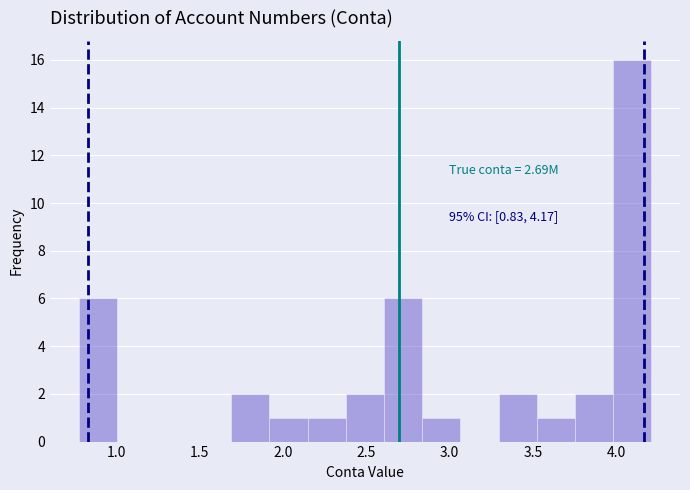

Over which range of the x-axis is the bar tallest?

4.00 to 4.20